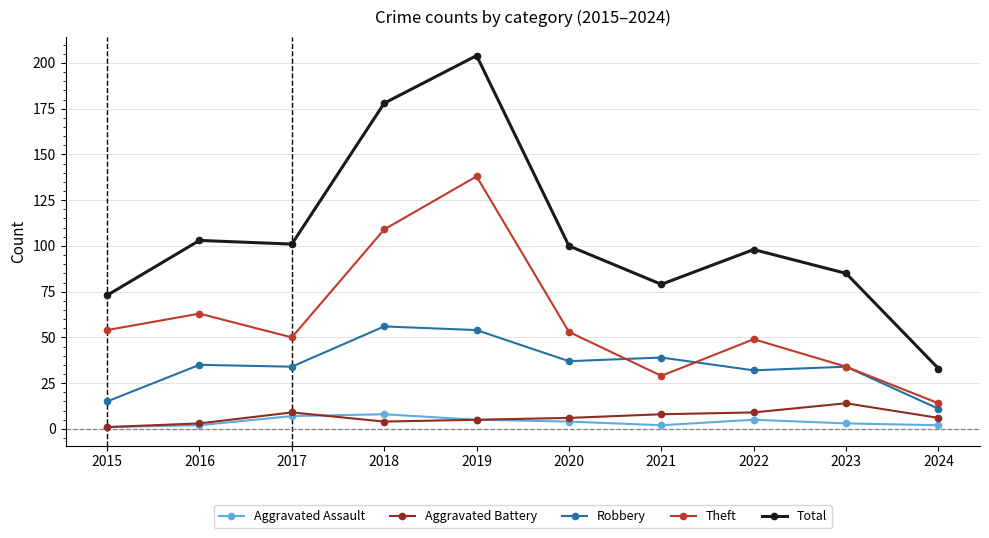

Reading right to left, what are all the values shown in this chart?

Aggravated Assault: 2024=2	2023=3	2022=5	2021=2	2020=4	2019=5	2018=8	2017=7	2016=2	2015=1
Aggravated Battery: 2024=6	2023=14	2022=9	2021=8	2020=6	2019=5	2018=4	2017=9	2016=3	2015=1
Robbery: 2024=11	2023=34	2022=32	2021=39	2020=37	2019=54	2018=56	2017=34	2016=35	2015=15
Theft: 2024=14	2023=34	2022=49	2021=29	2020=53	2019=138	2018=109	2017=50	2016=63	2015=54
Total: 2024=33	2023=85	2022=98	2021=79	2020=100	2019=204	2018=178	2017=101	2016=103	2015=73